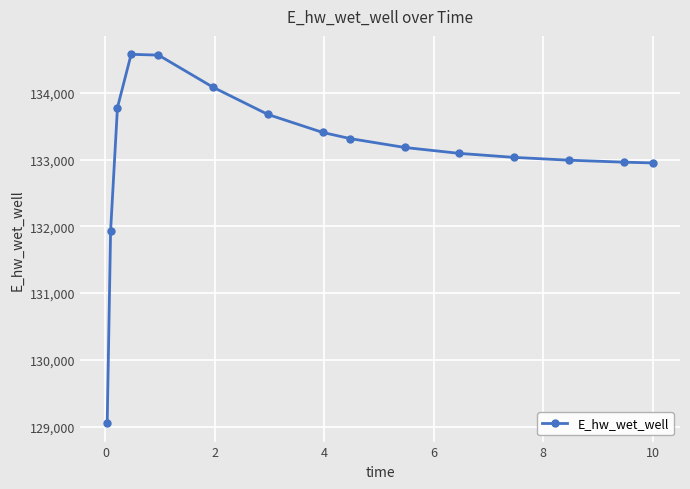

What is the sum of all values?

1996608.7